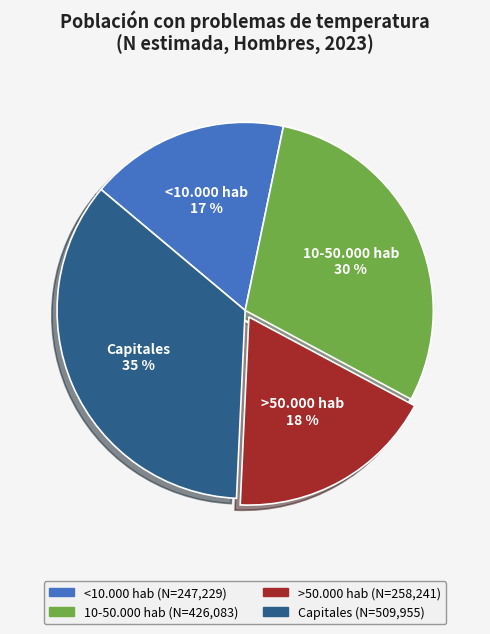

Rank the categories by value from lowest to highest.

<10.000 hab, >50.000 hab, 10-50.000 hab, Capitales